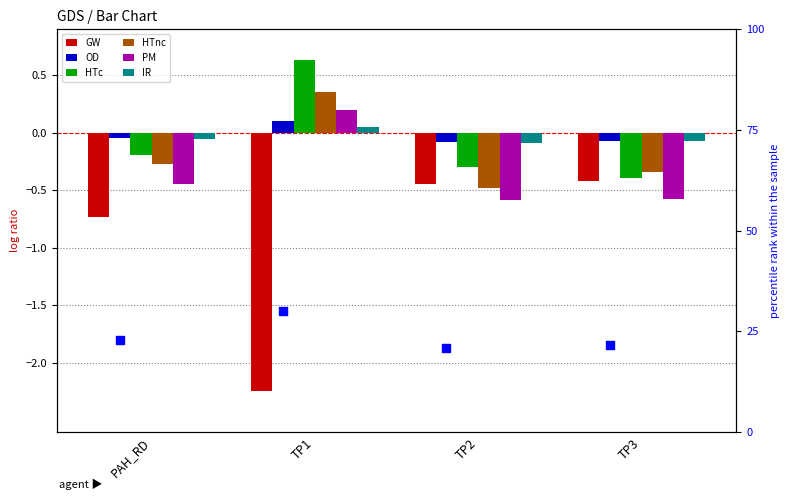

What are all the series names shown in the legend?

GW, OD, HTc, HTnc, PM, IR